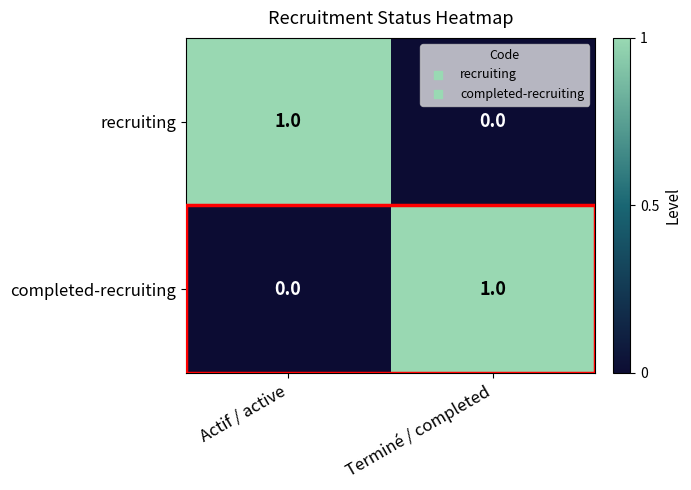

At which label is recruiting closest to 0?

Terminé / completed